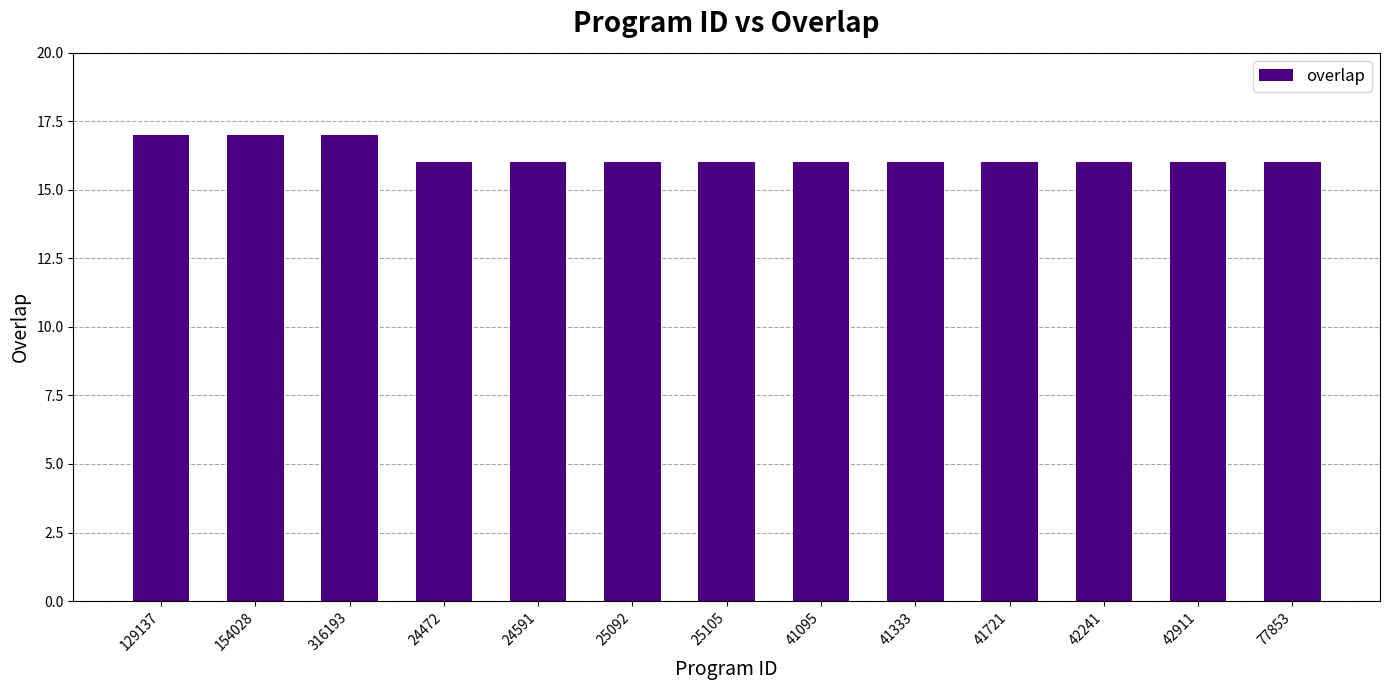

What is the maximum value shown in the chart?

17